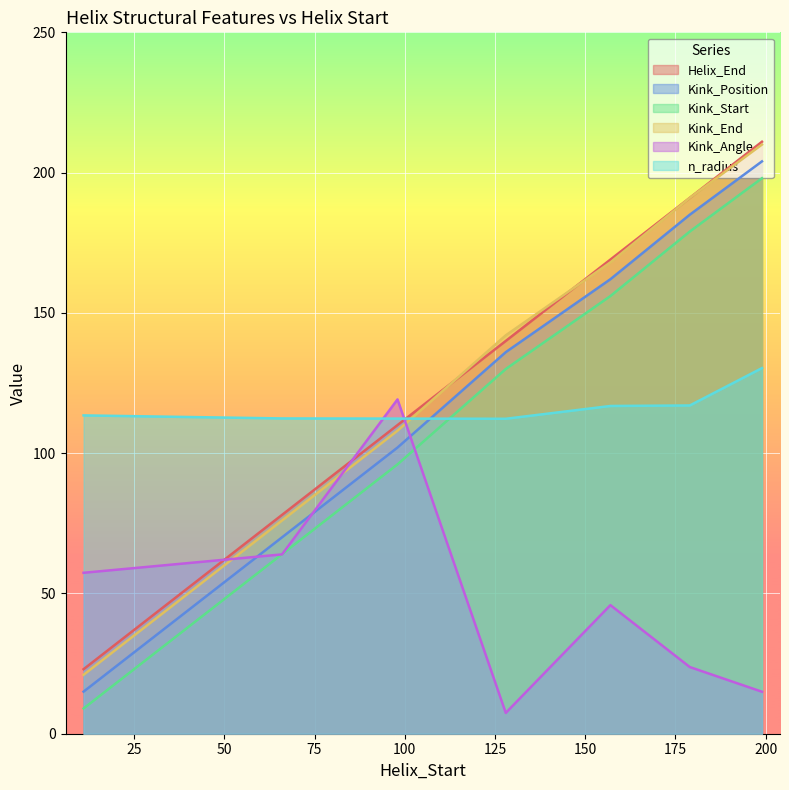

Which series changed the most between 98 and 199?

Kink_Angle